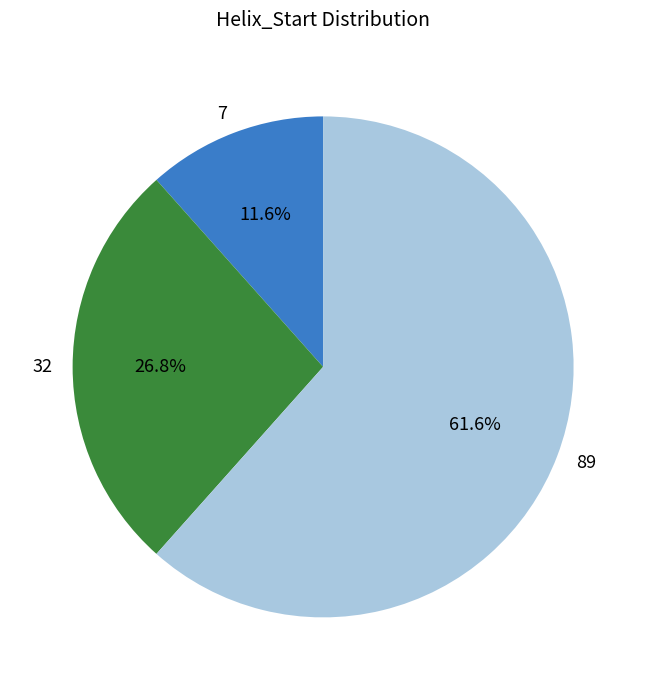

Do 89 and 7 together represent more than half of the pie?

Yes